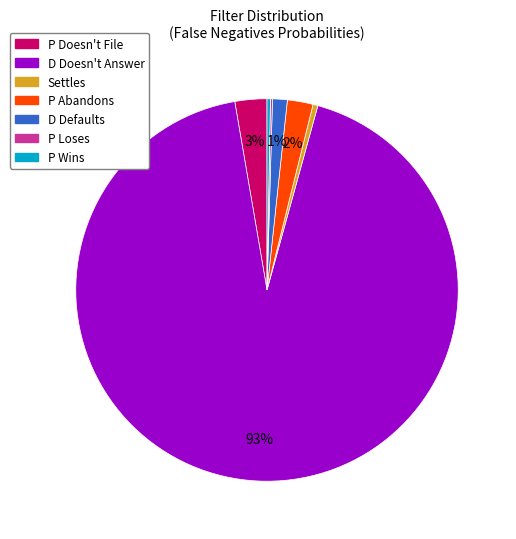

Between P Abandons and Settles, which is larger?

P Abandons